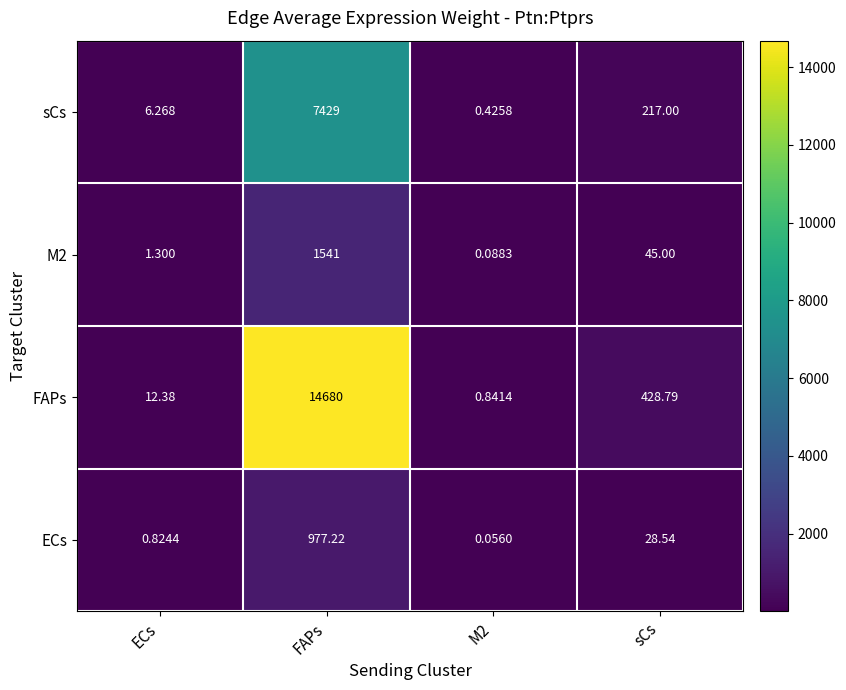

Which category has the highest value in the FAPs series?

FAPs